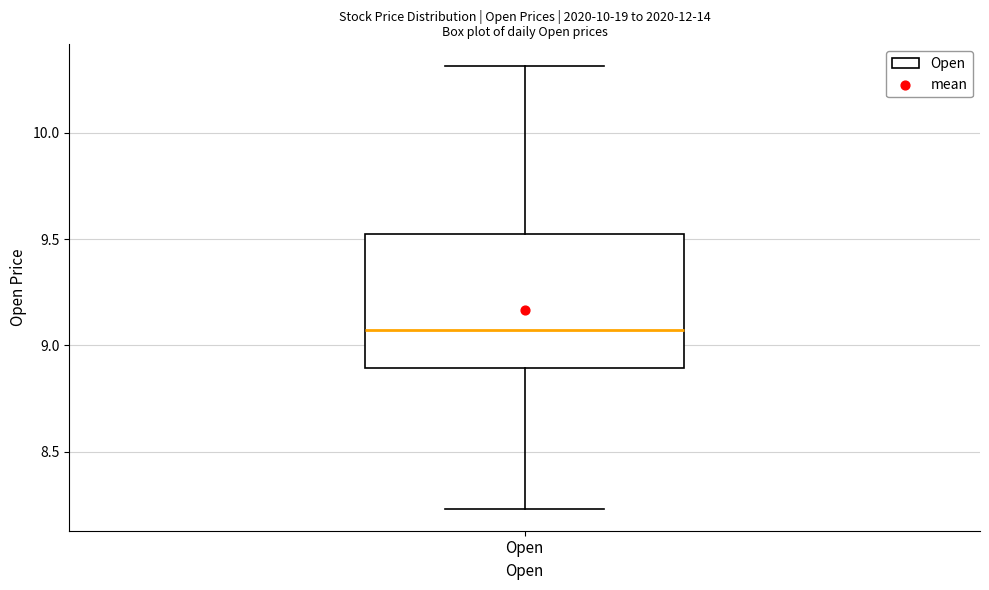

Where does the lower whisker of the box for Open end on the y-axis? The values are not printed on the chart, so give them approximately, as read against the axis.

8.25